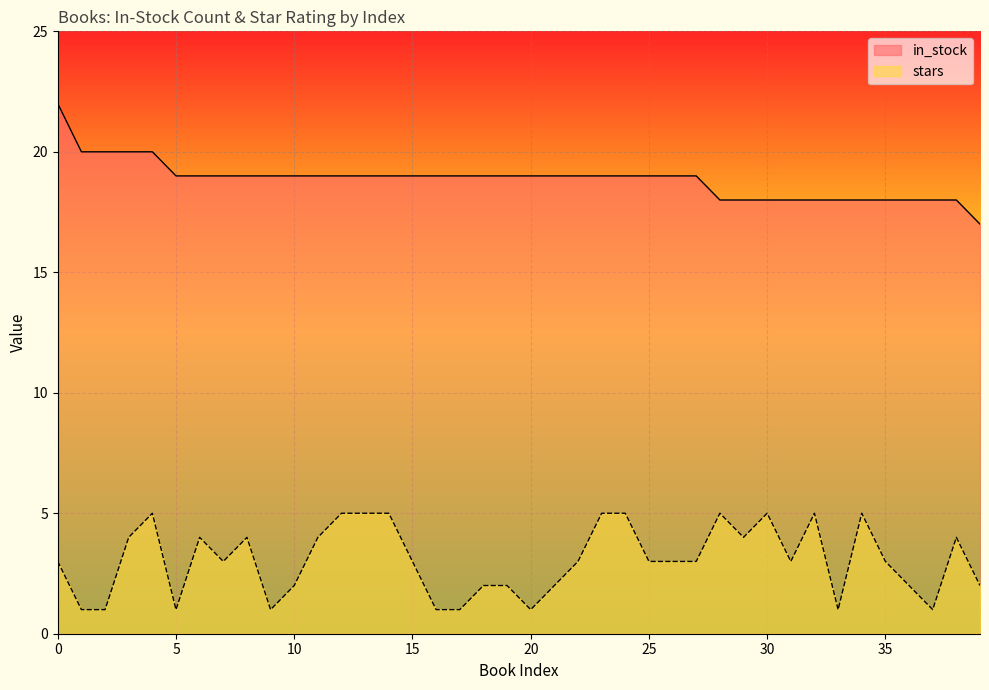

Between 13 and 25, which is larger?

13